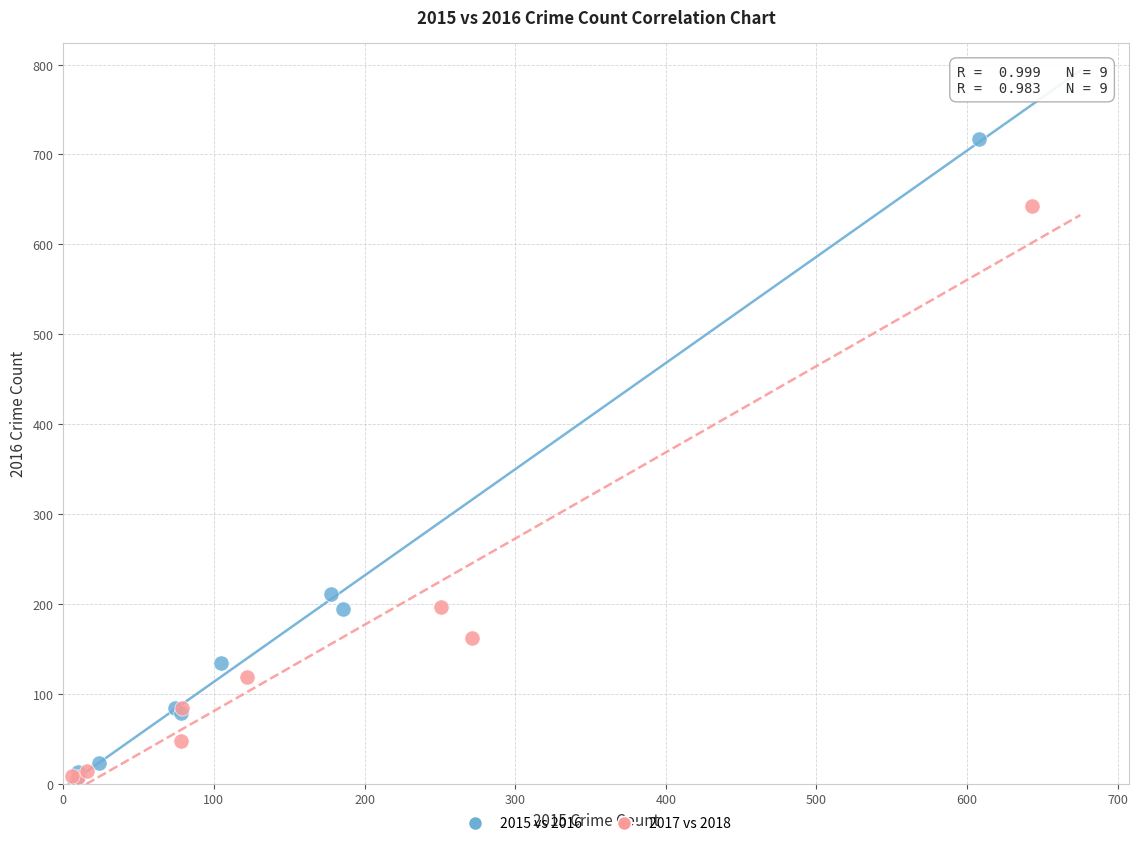

Which series contains the highest Y value?

2015 vs 2016